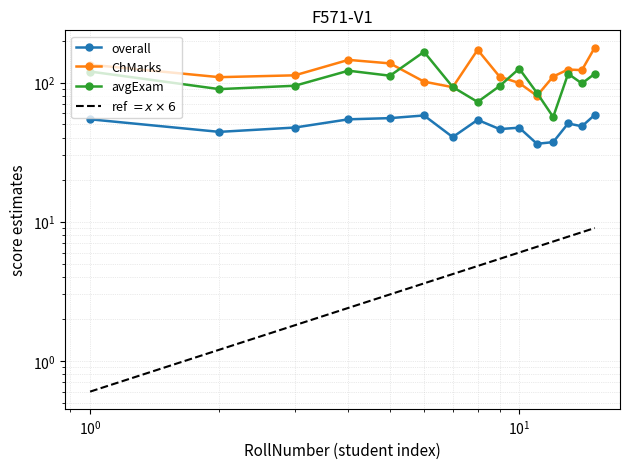

Does the chart have visible grid lines?

Yes